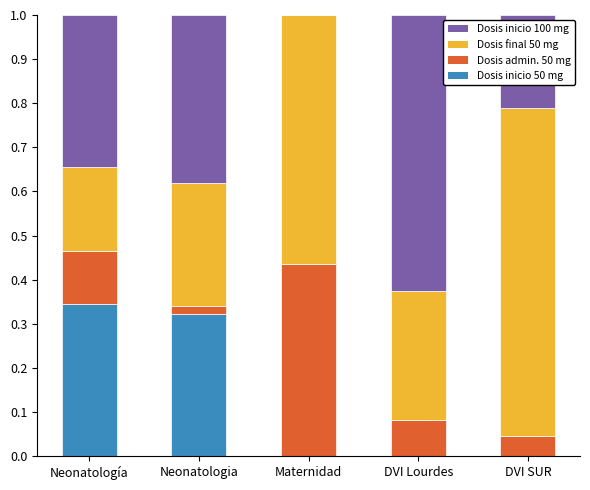

What is the total value across all series at Maternidad?

1.0